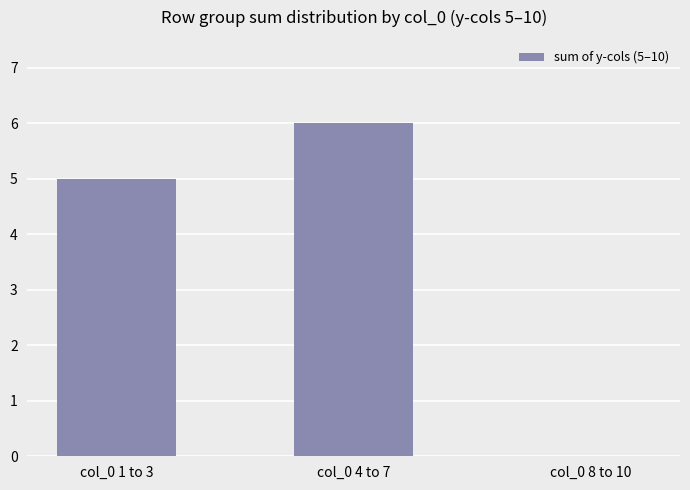

What is the difference between the values at col_0 1 to 3 and col_0 4 to 7?

1